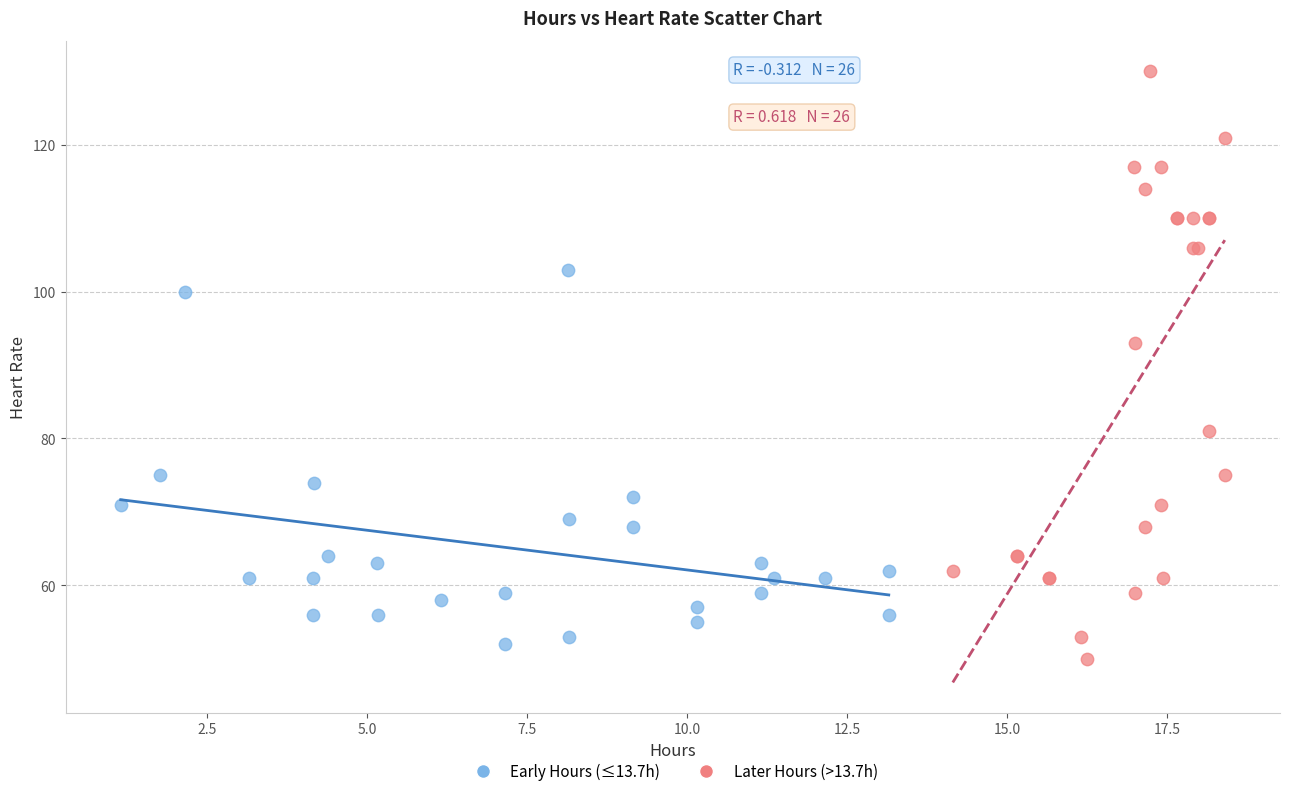

What are all the series names shown in the legend?

Early Hours (≤13.7h), Later Hours (>13.7h)